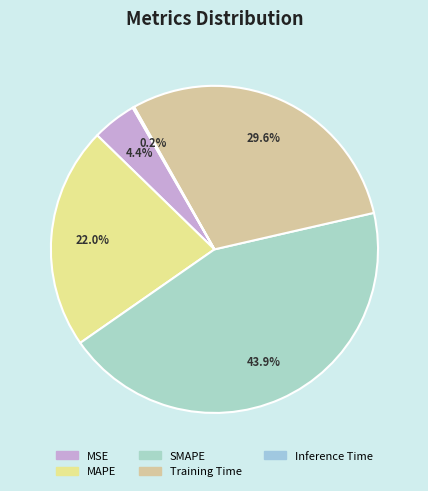

The MAPE slice represents 22% of the pie. True or false?

True